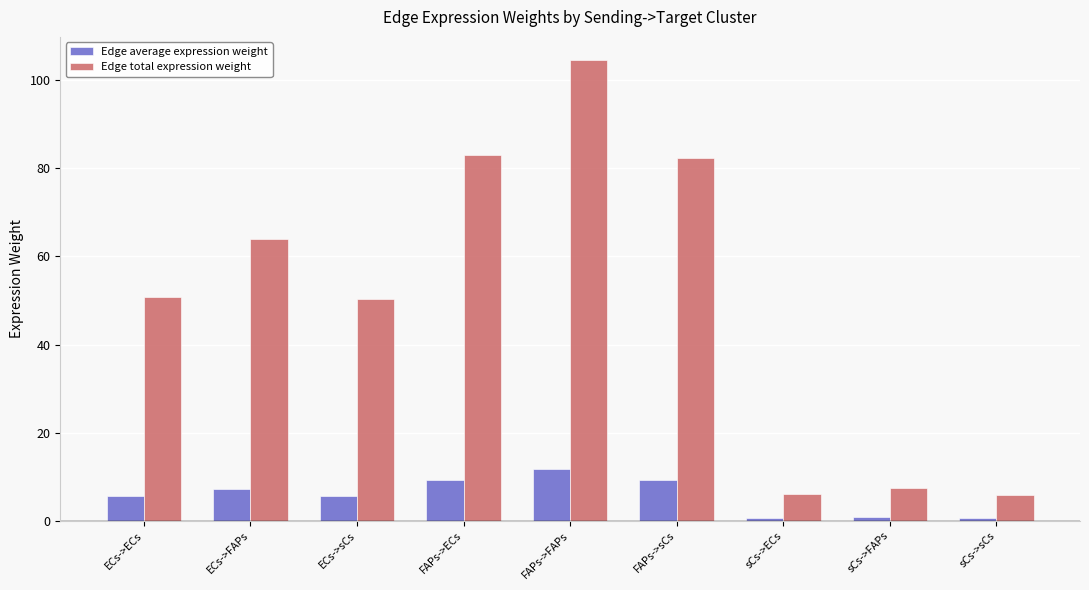

What is the total value across all series at sCs->sCs?

6.6